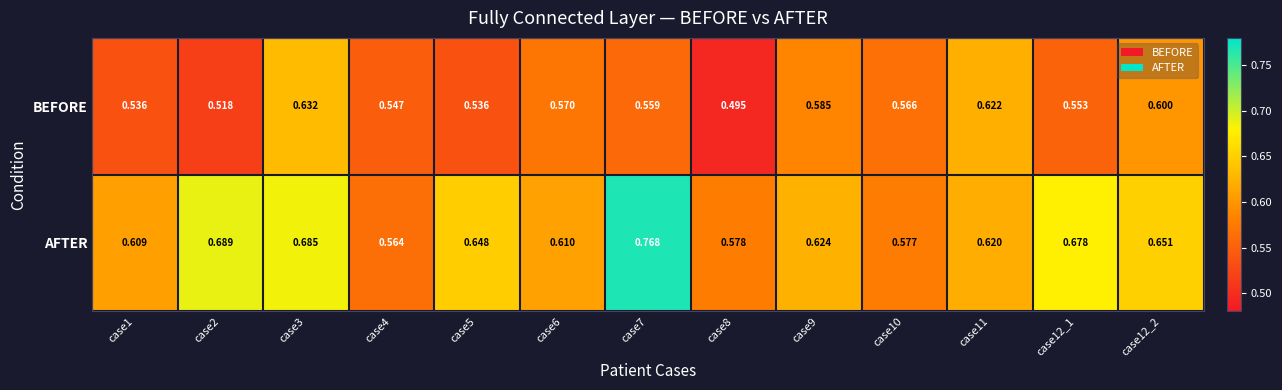

List the series in order of their overall mean, highest first.

AFTER, BEFORE